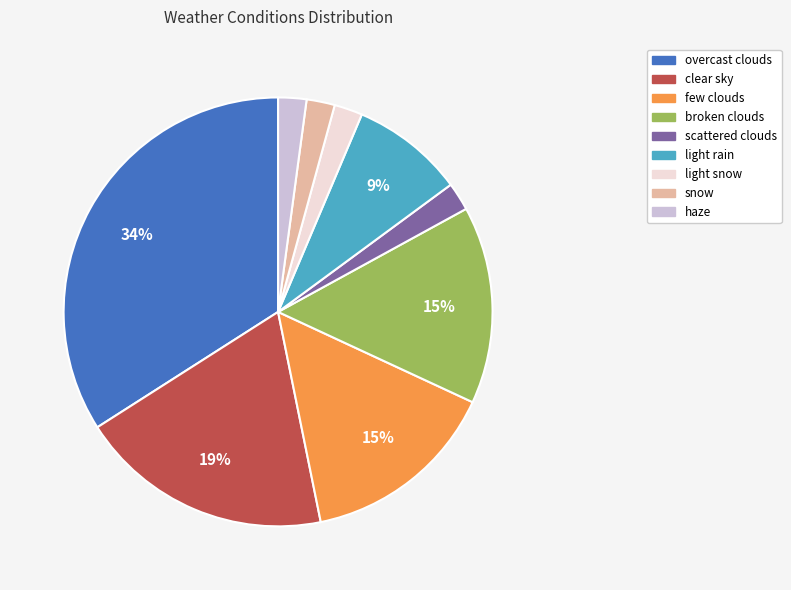

How many segments does this pie chart have?

9